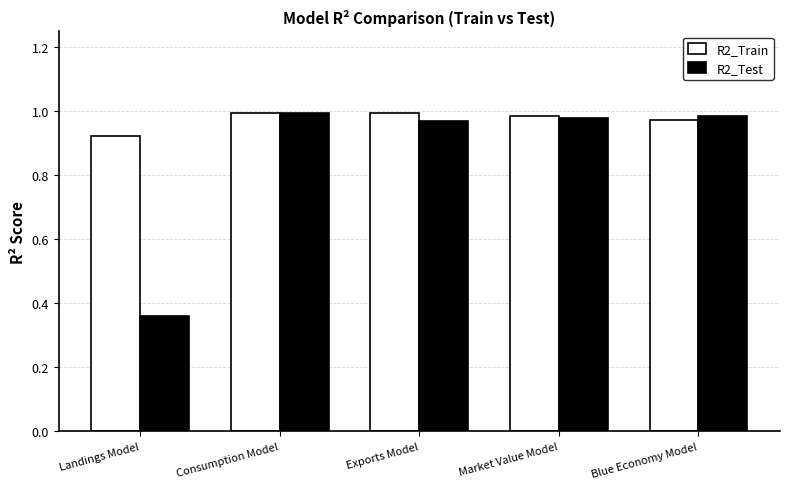

What is the label of the 3rd bar from the right?

Exports Model